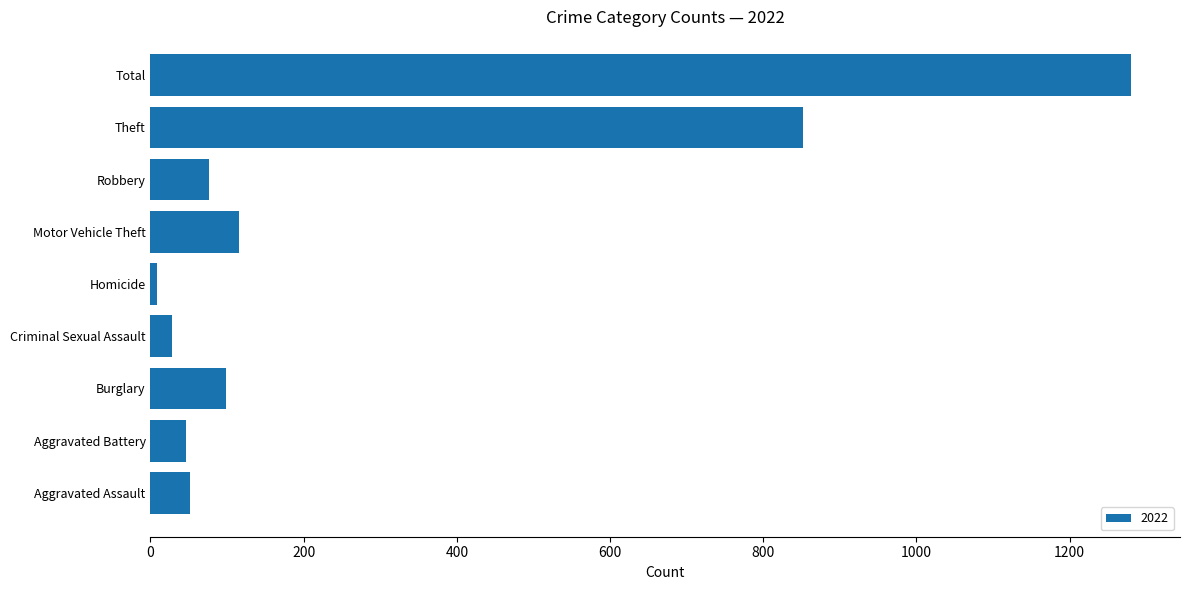

Where is the data nearest to the value 644?

Theft